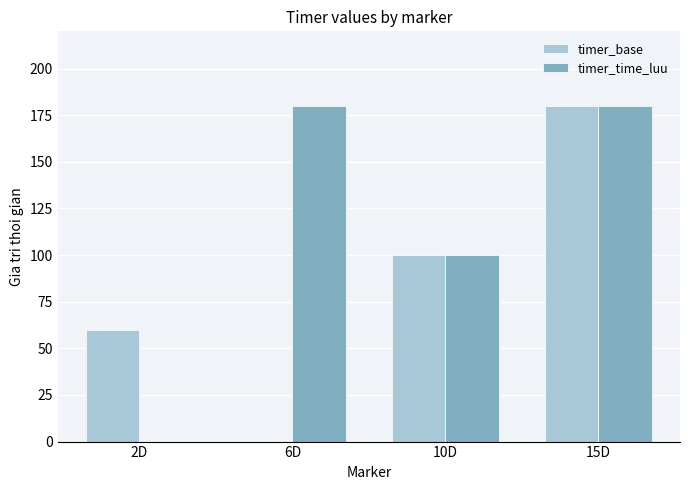

What is the sum of all timer_base values?

340